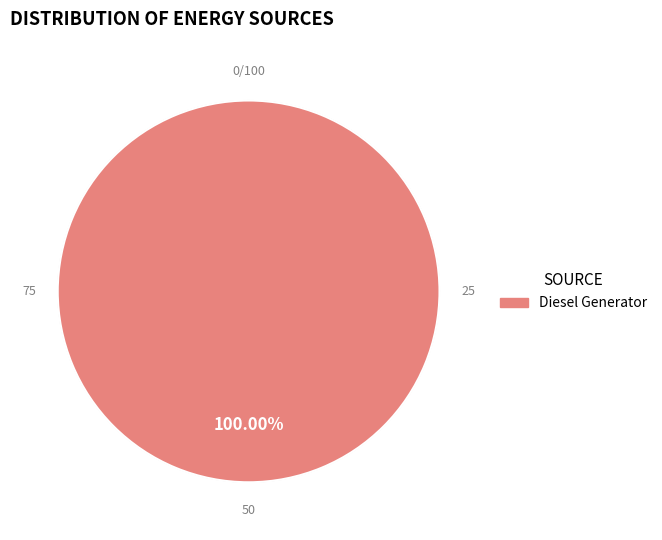

Is there a majority slice in this chart?

Yes